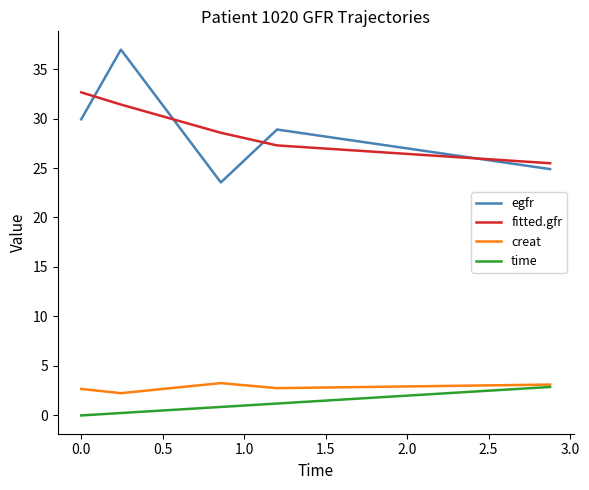

What is the minimum value for egfr?

23.5